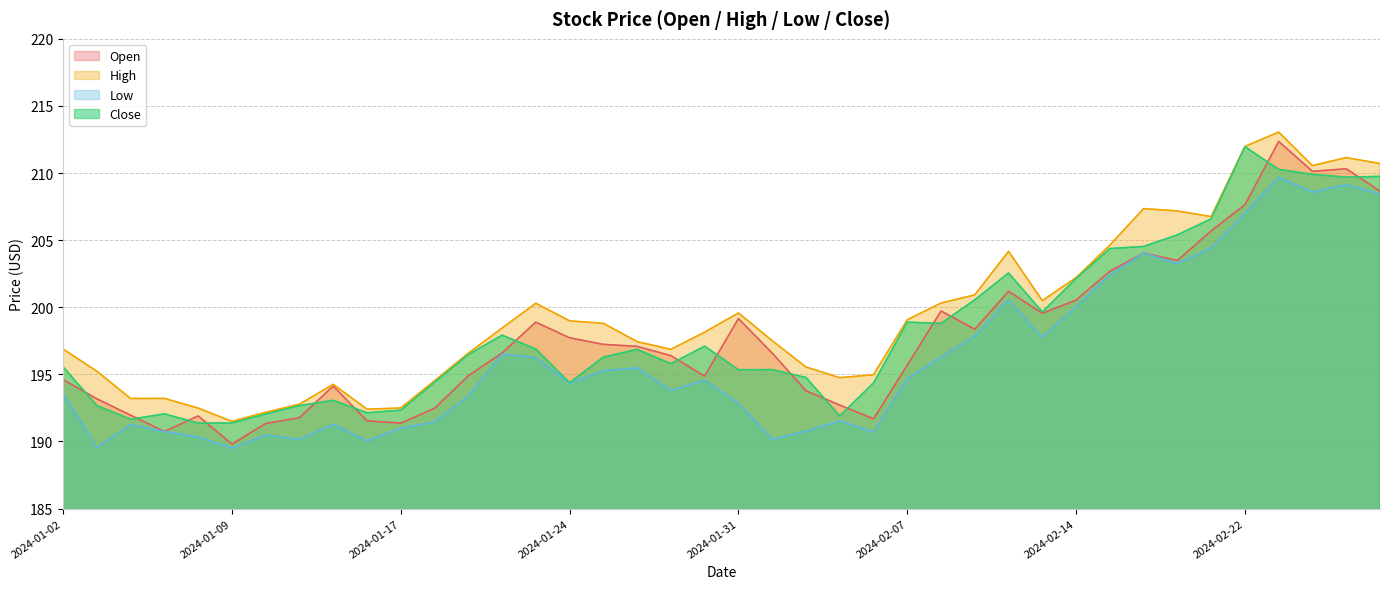

What is the difference between the Close values at 2024-01-12 and 2024-01-24?

1.3